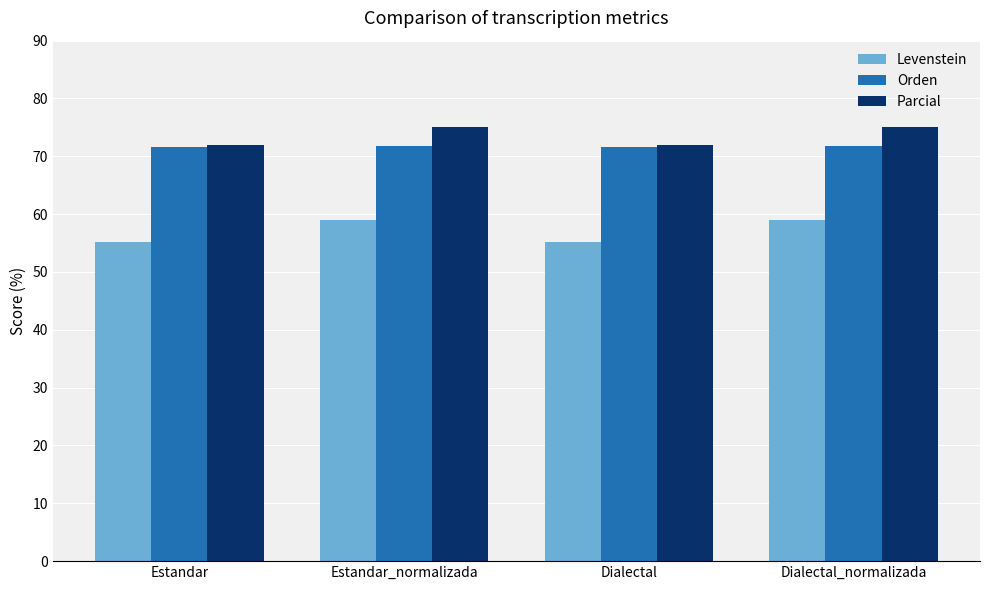

What is the sum of all Parcial values?

294.0